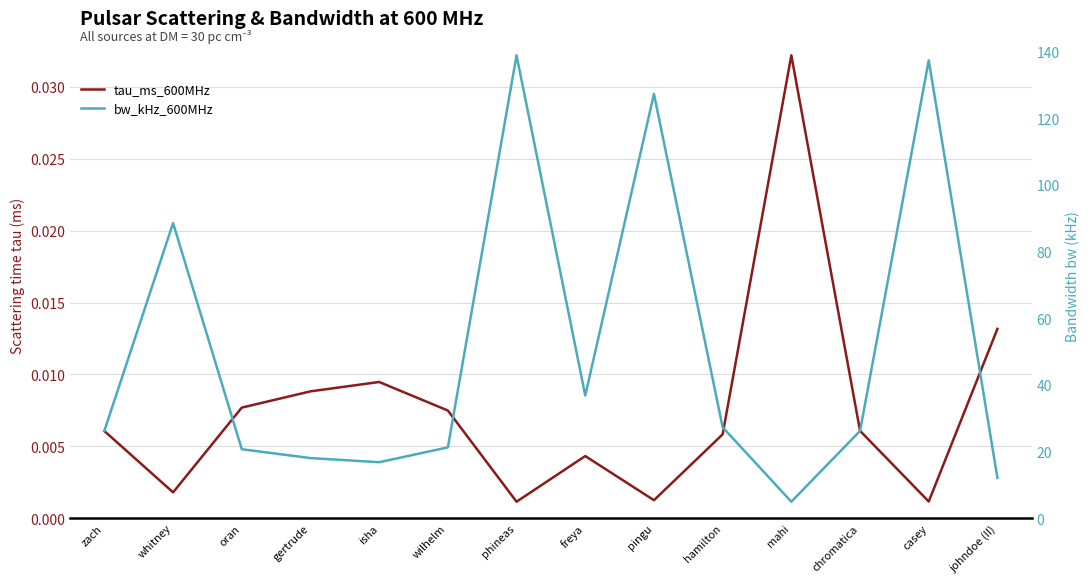

List the series in order of their overall mean, highest first.

bw_kHz_600MHz, tau_ms_600MHz